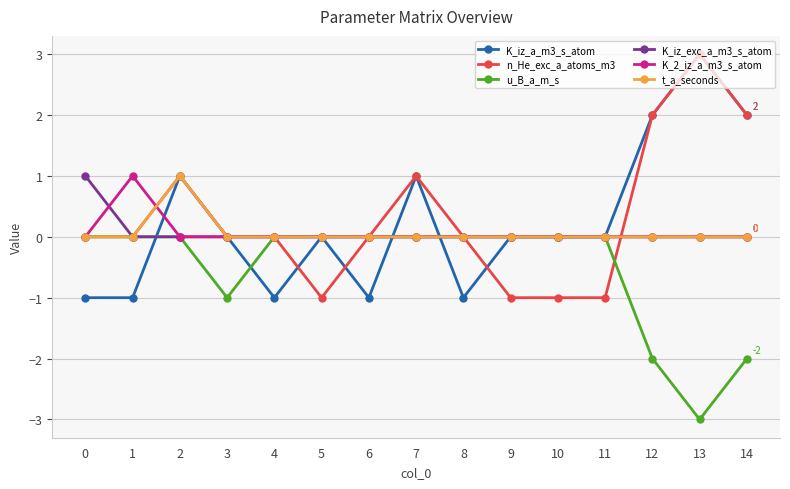

Where do u_B_a_m_s and K_iz_a_m3_s_atom first cross each other?

1 and 2